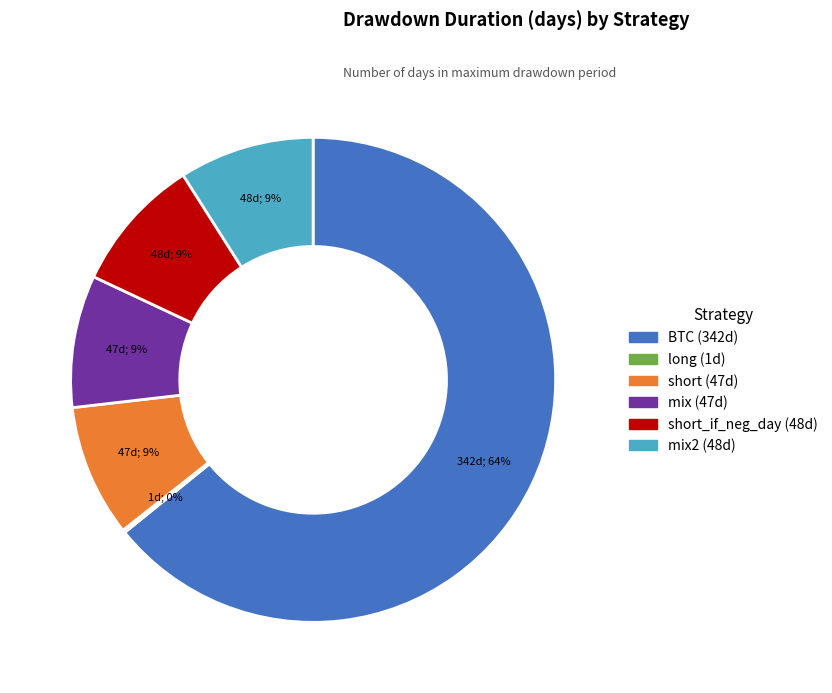

To the nearest percent, what is the difference between the largest and smallest slice percentages?

64%